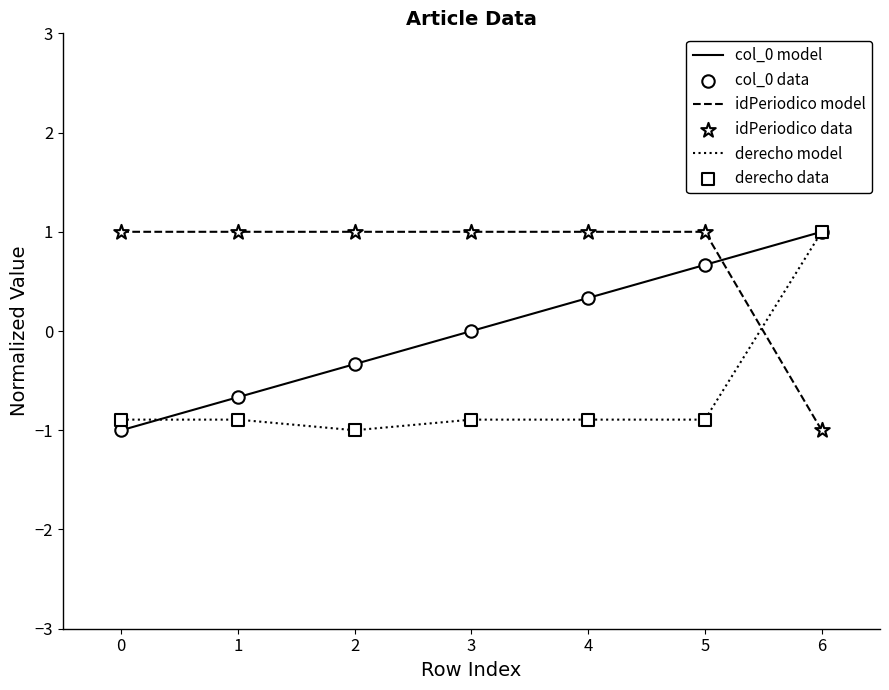

At which category is the sum across all series the highest?

6